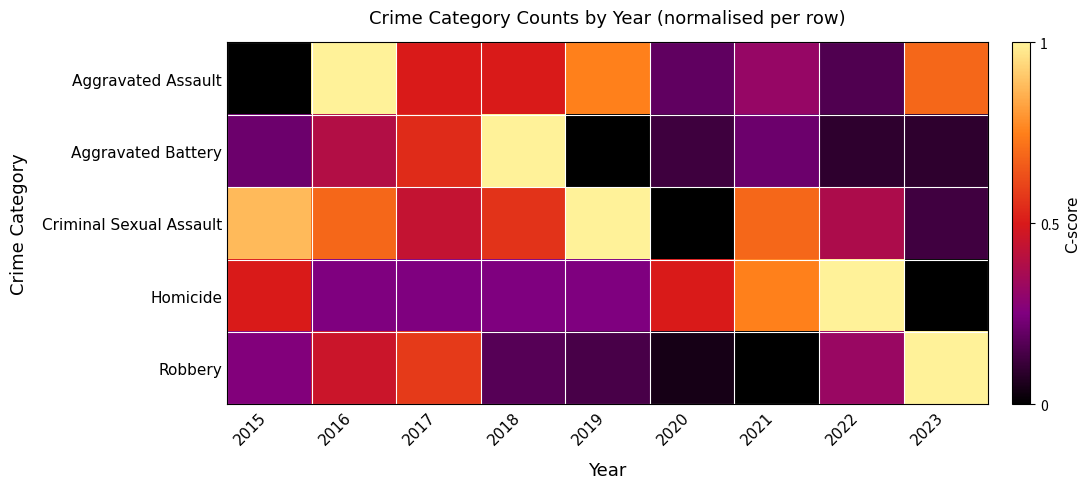

Between 2017 and 2020, which is larger?

2017